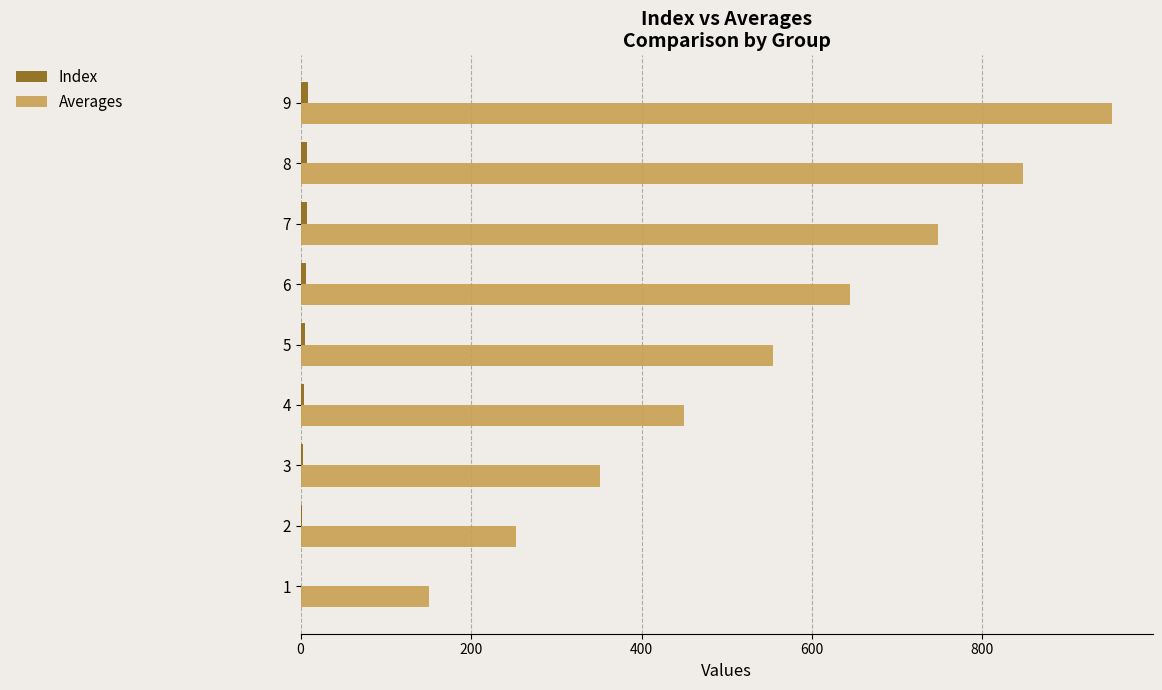

At which category is the sum across all series the highest?

9